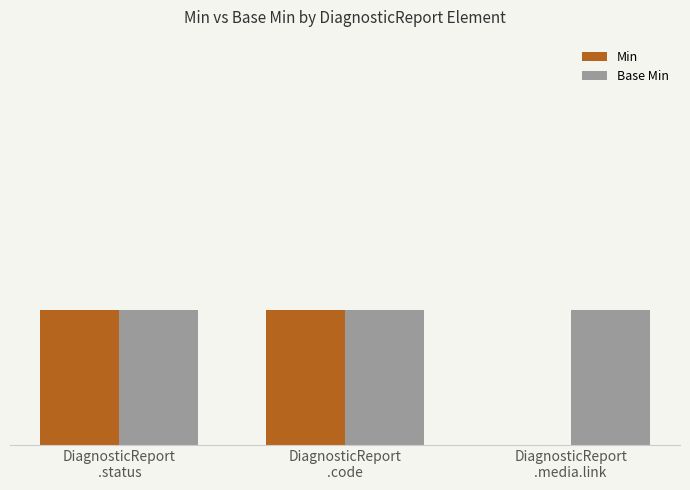

Are the bars horizontal?

No